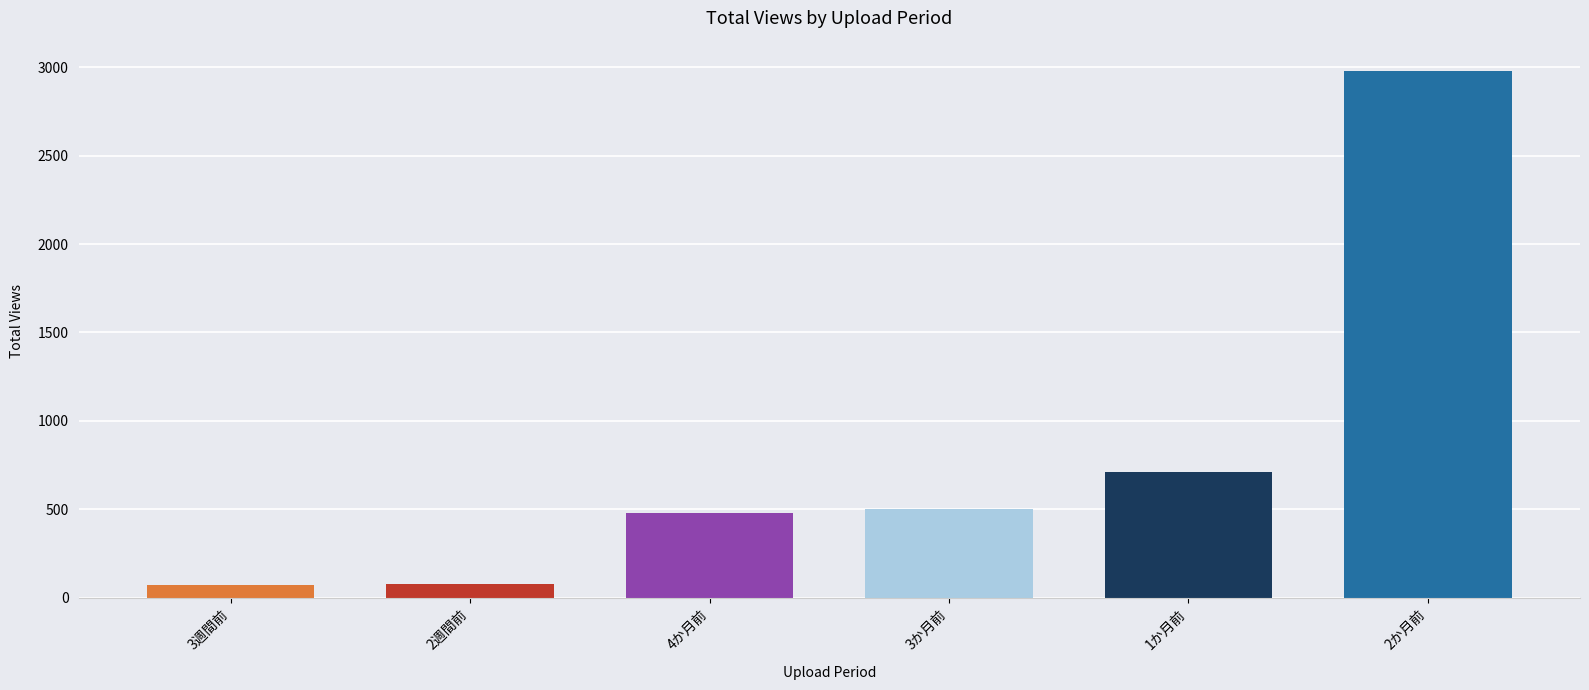

What is the value of the 2nd bar from the left?

76